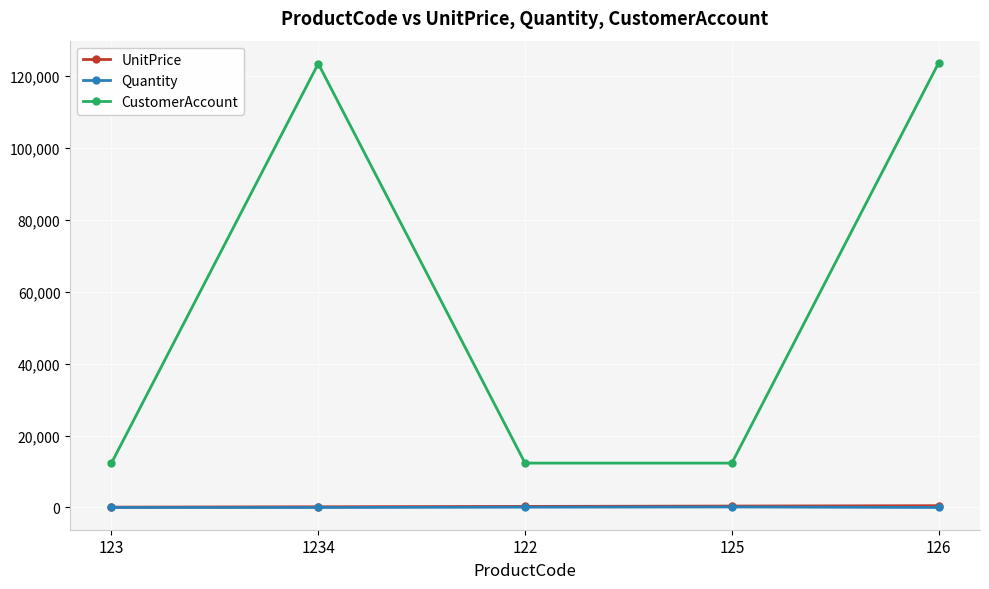

What position from the right is 125?

2